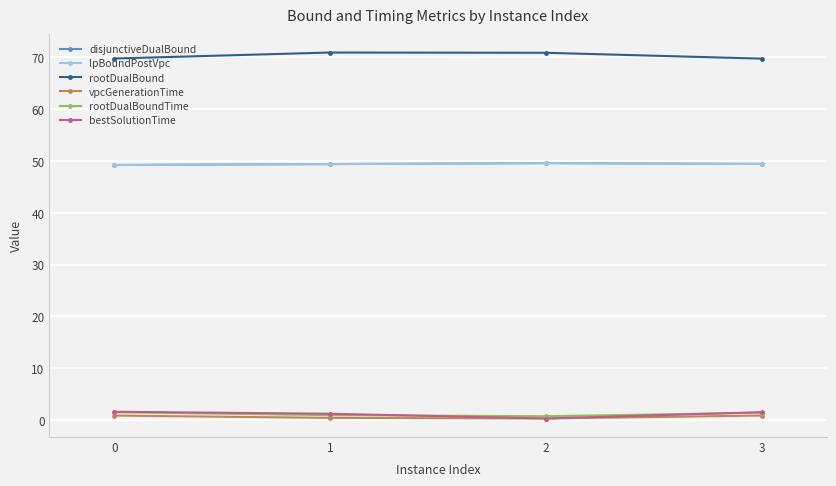

How many interior local peaks does the disjunctiveDualBound series have?

1